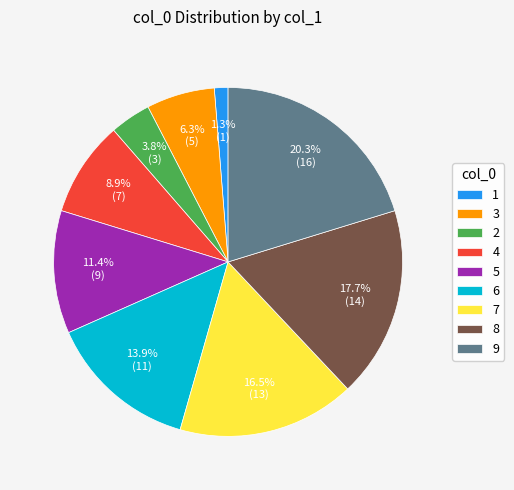

How many slices are in this pie chart?

9